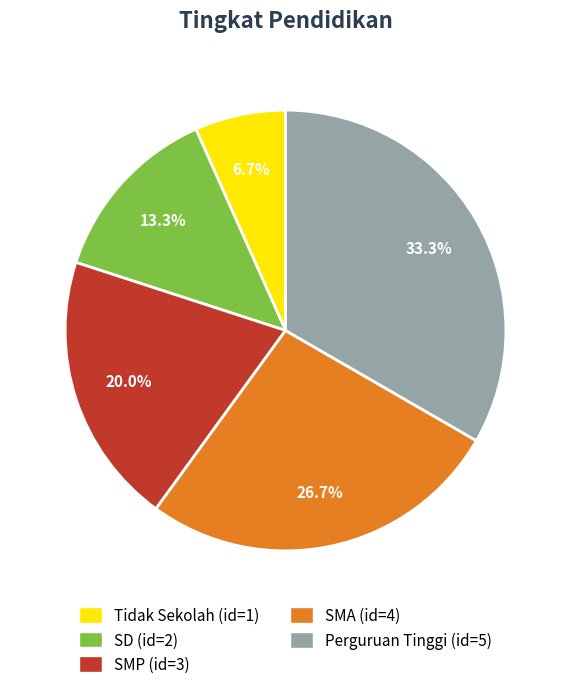

True or false: SD accounts for 13% of the total.

True